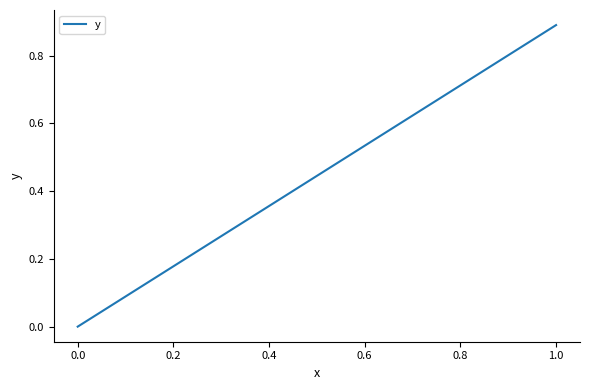

Does the chart display data point markers on the line(s)?

No